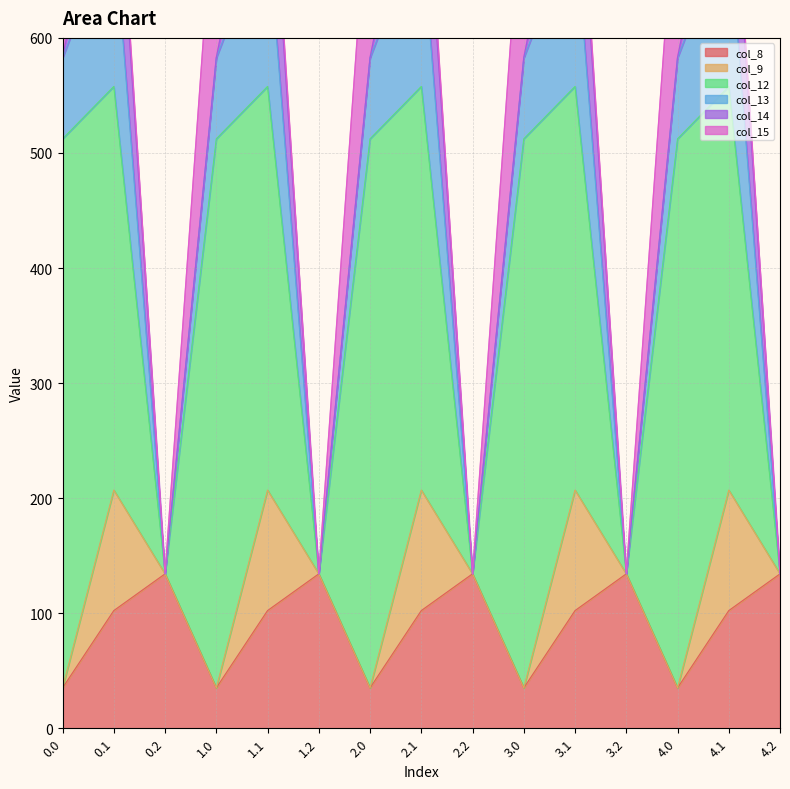

Which has a higher value, 2.2 or 3.0?

2.2